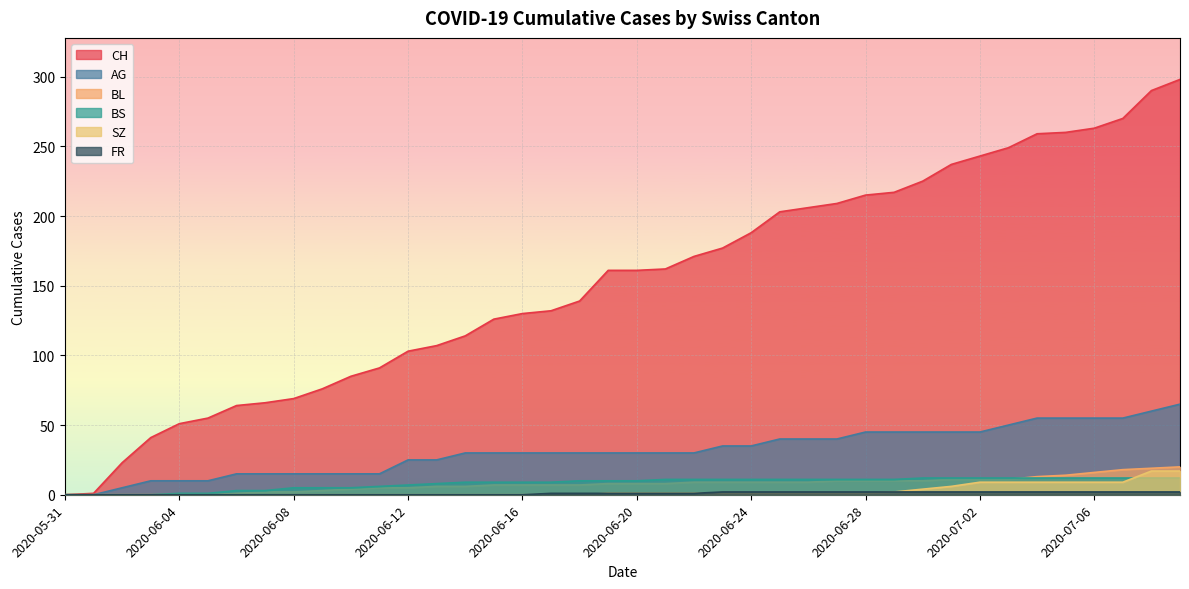

What position from the left is 2020-06-11?

12